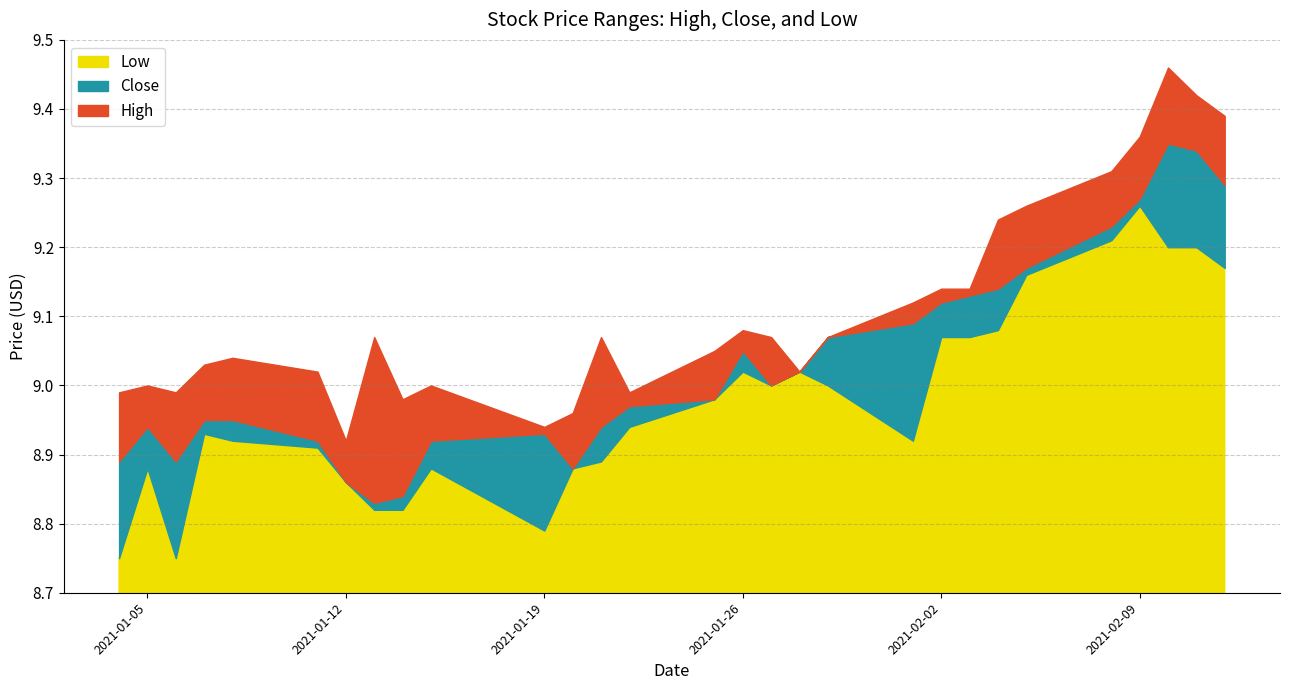

Which has a higher value, 2021-01-13 or 2021-01-22?

2021-01-13